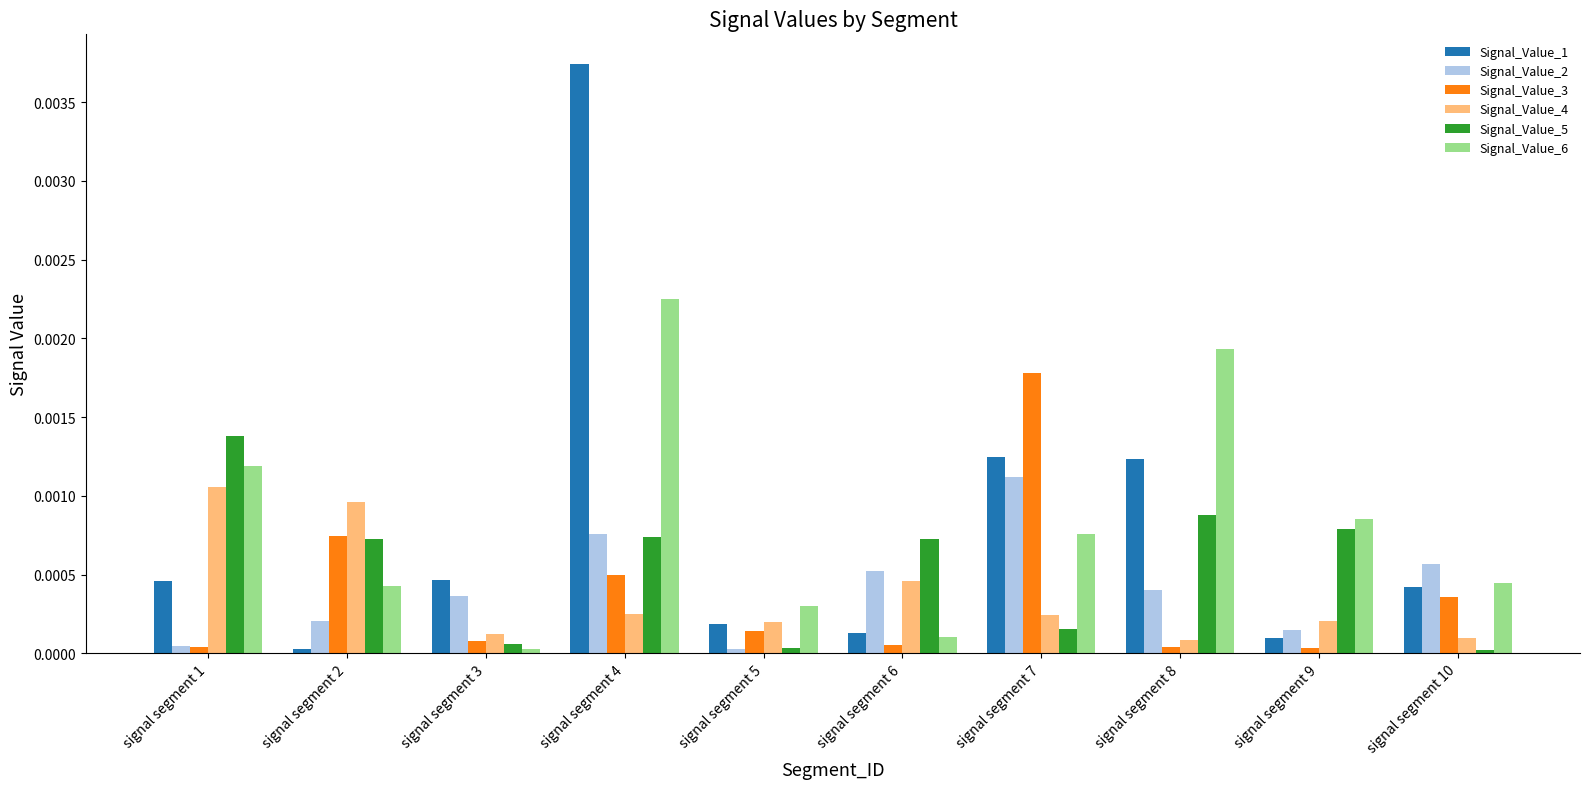

Is the value of Signal_Value_2 at signal segment 2 greater than the value of Signal_Value_6 at signal segment 6?

Yes